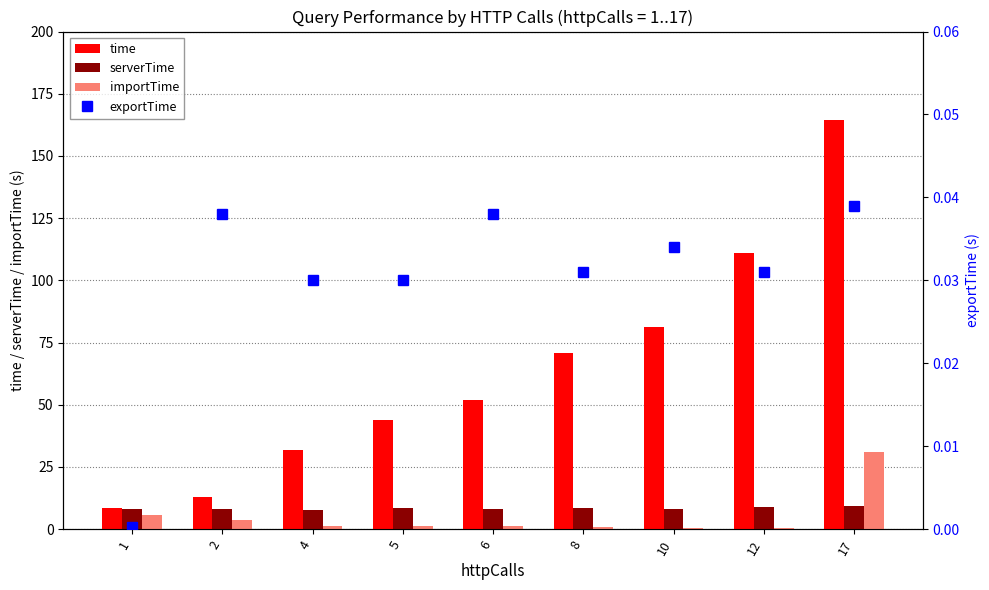

Rank the categories by exportTime value from highest to lowest.

17, 2, 6, 10, 8, 12, 4, 5, 1